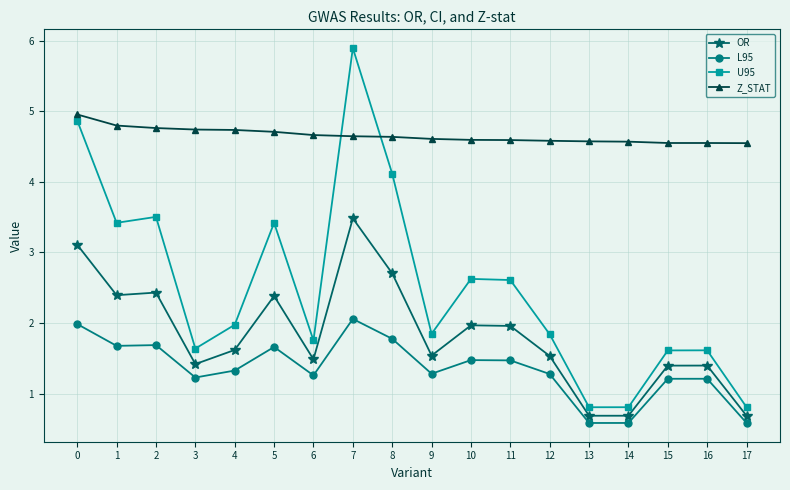

Between 4 and 11, which series saw the biggest shift?

U95